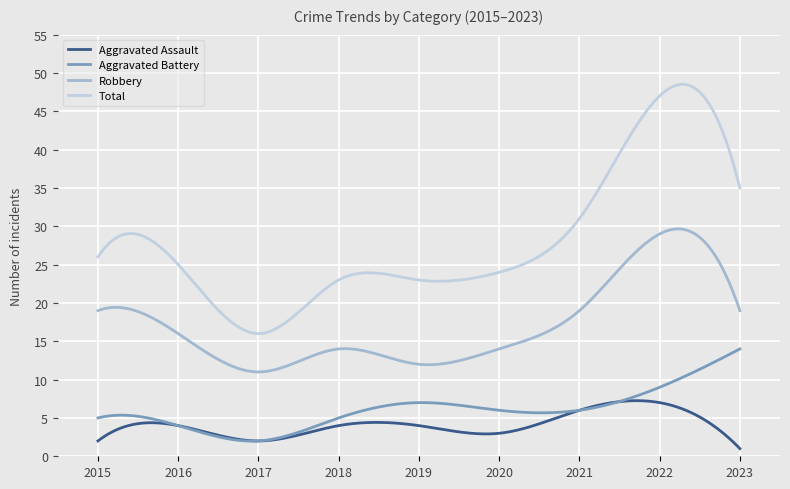

Which series has the largest total across all categories?

Total